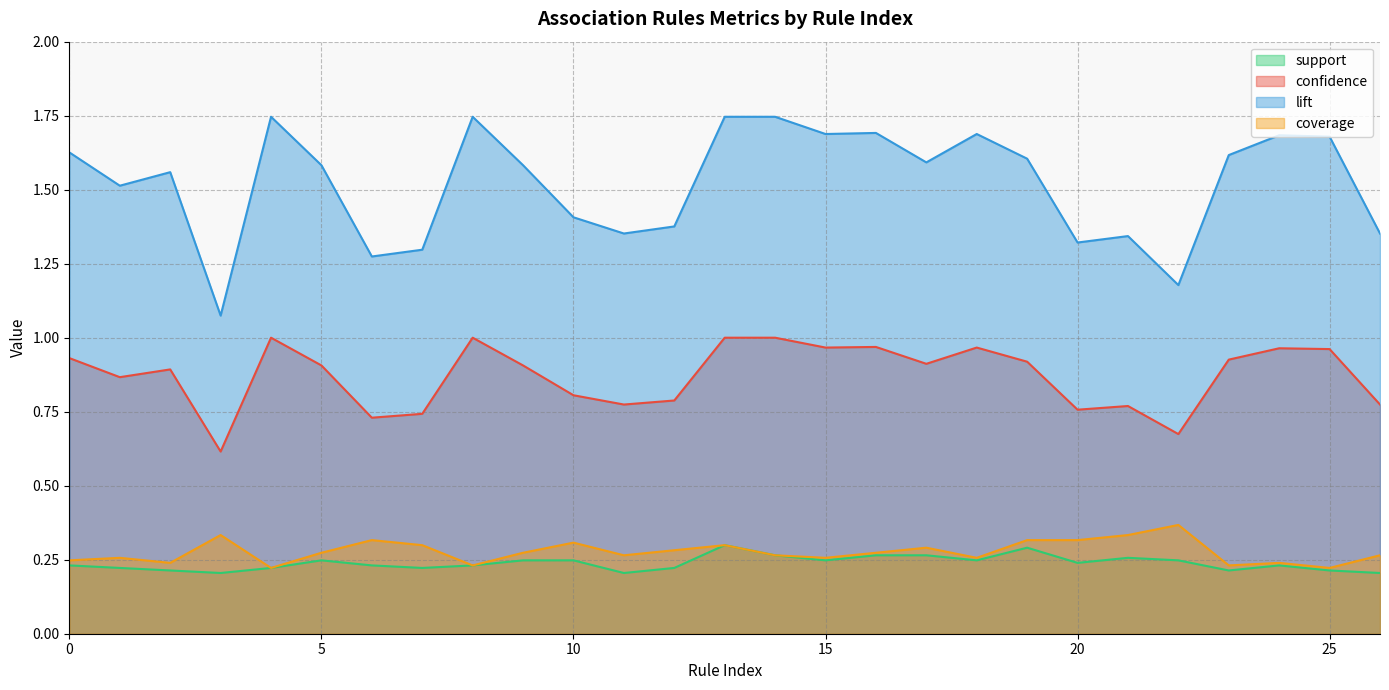

Does the chart have visible grid lines?

Yes